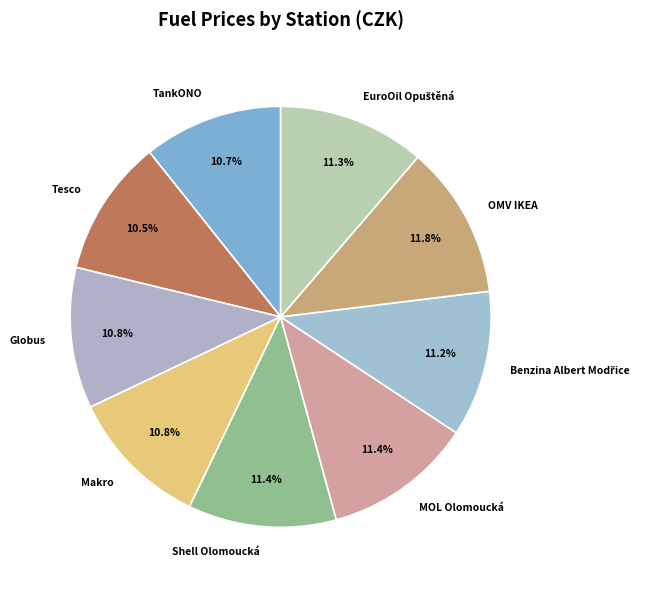

How many segments does this pie chart have?

9